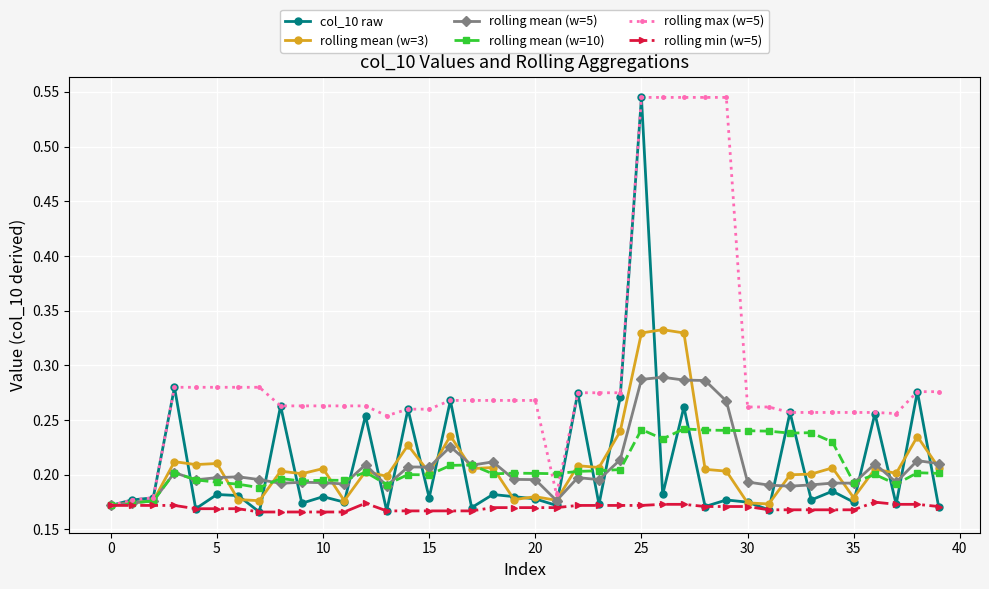

How many data points does each series have?

40